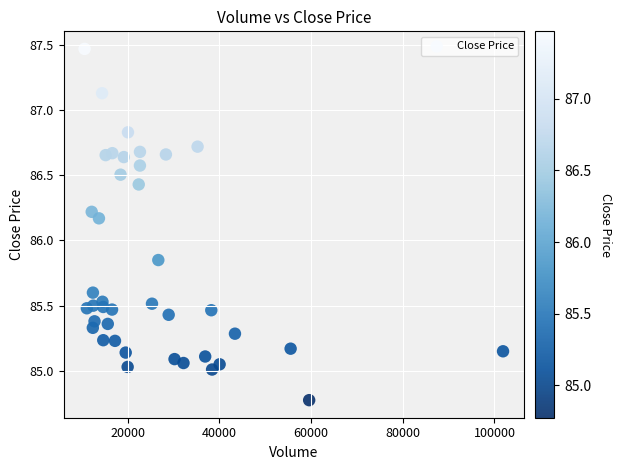

What is the range of X values (max minus min)?

91265.0